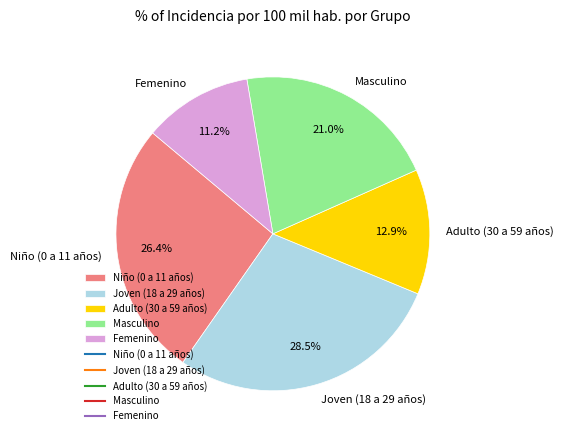

Rank the categories by value from highest to lowest.

Joven (18 a 29 años), Niño (0 a 11 años), Masculino, Adulto (30 a 59 años), Femenino